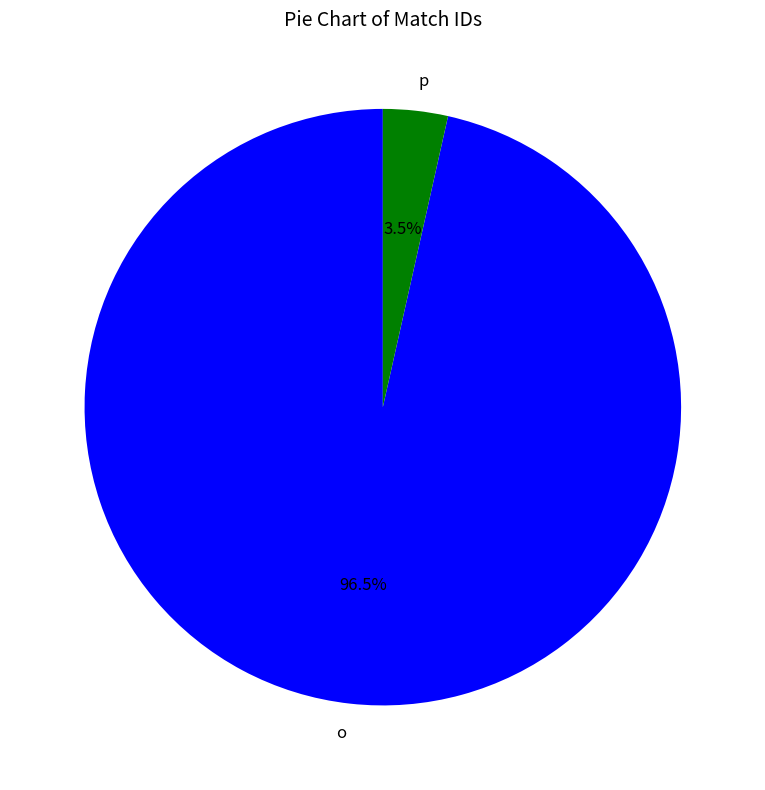

Does o account for over 50% of the chart?

Yes